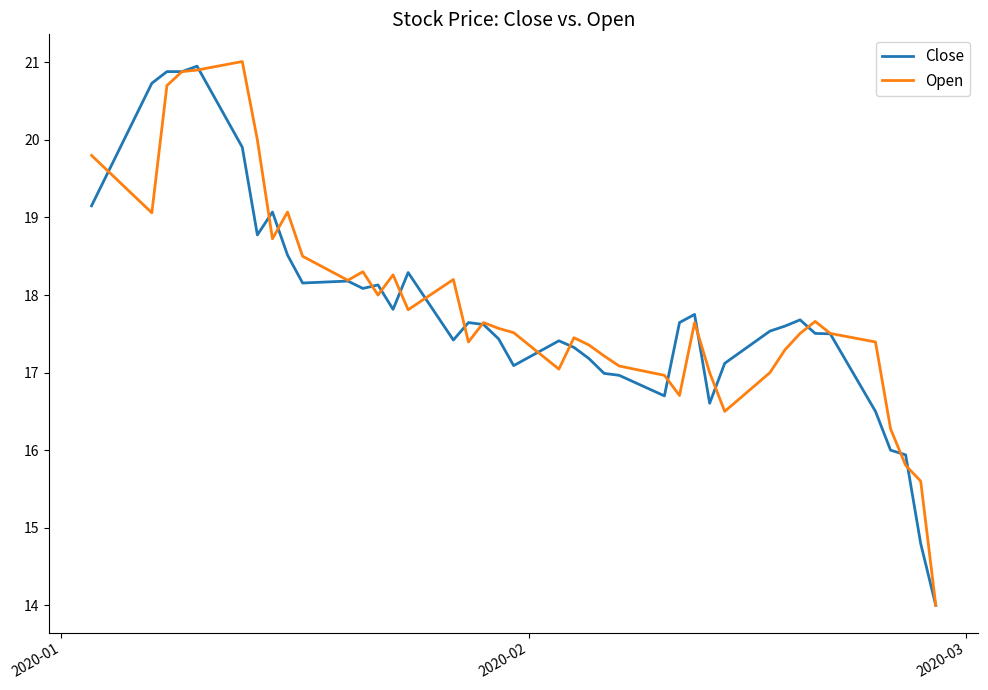

What is the maximum value shown in the chart?

21.0